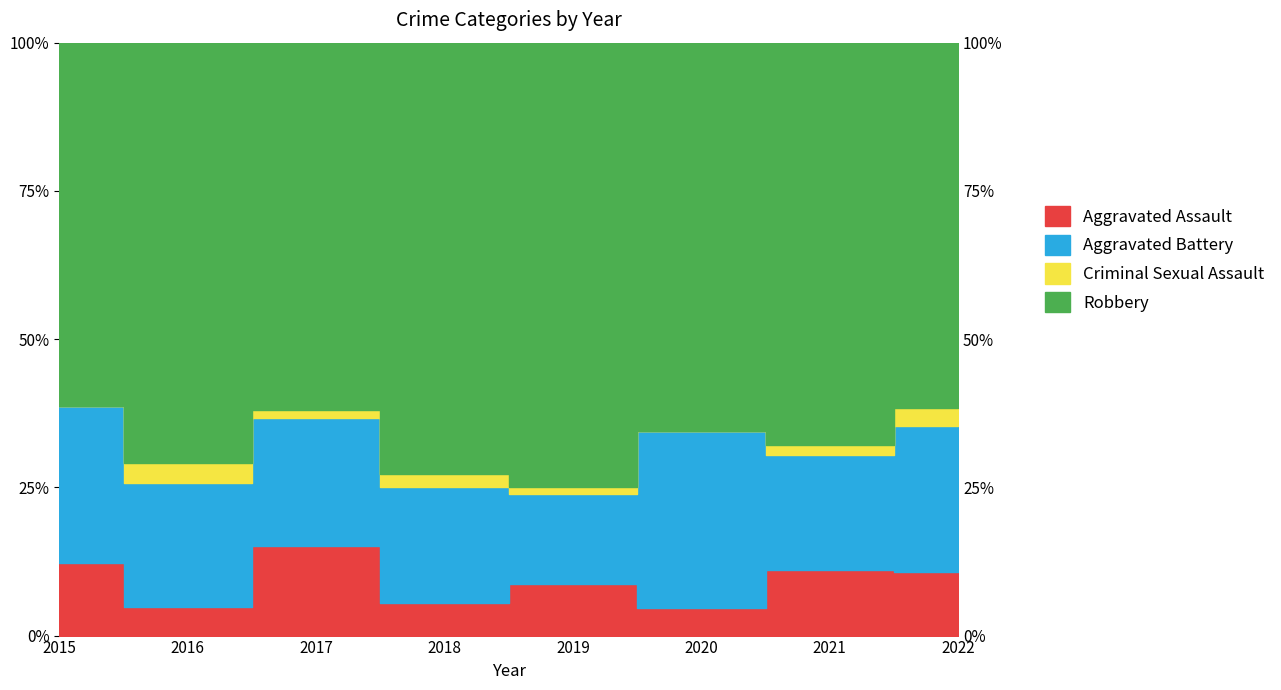

Count the Criminal Sexual Assault values in the range 1 to 2.

5